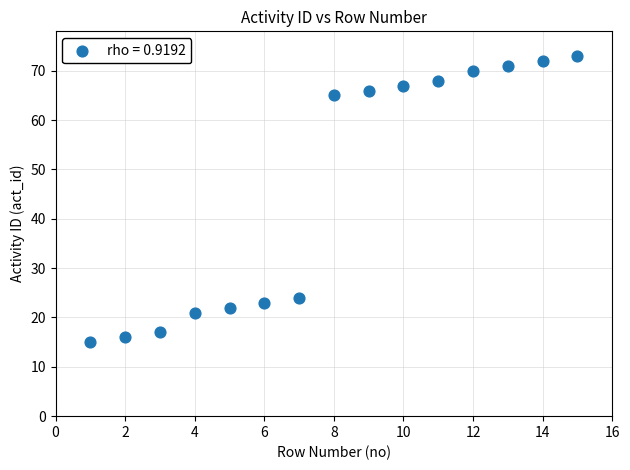

What is the range of X values (max minus min)?

14